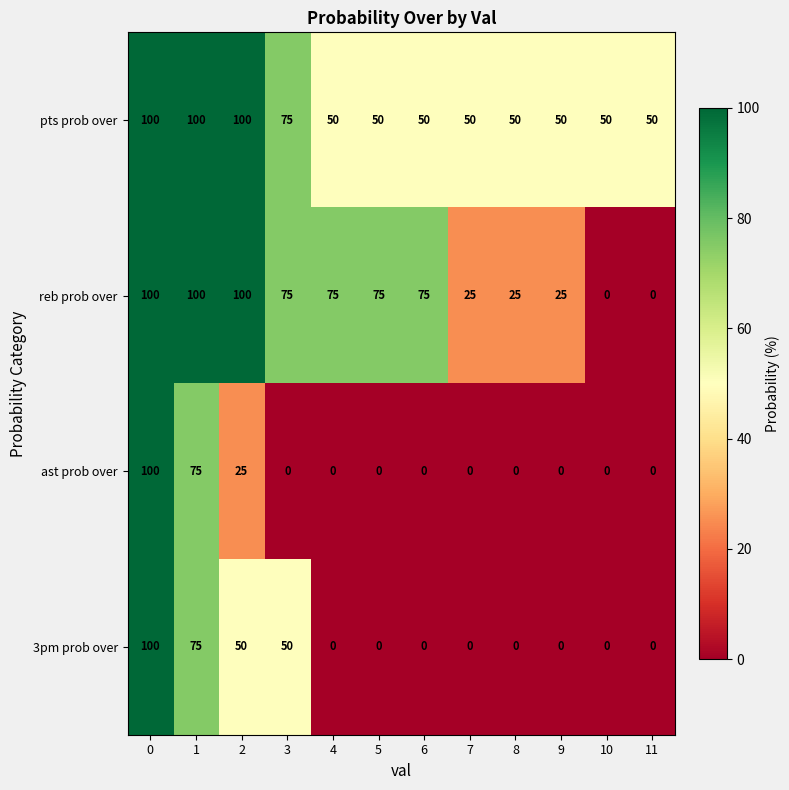

The 3pm prob over series shows 0 at 7. True or false?

True